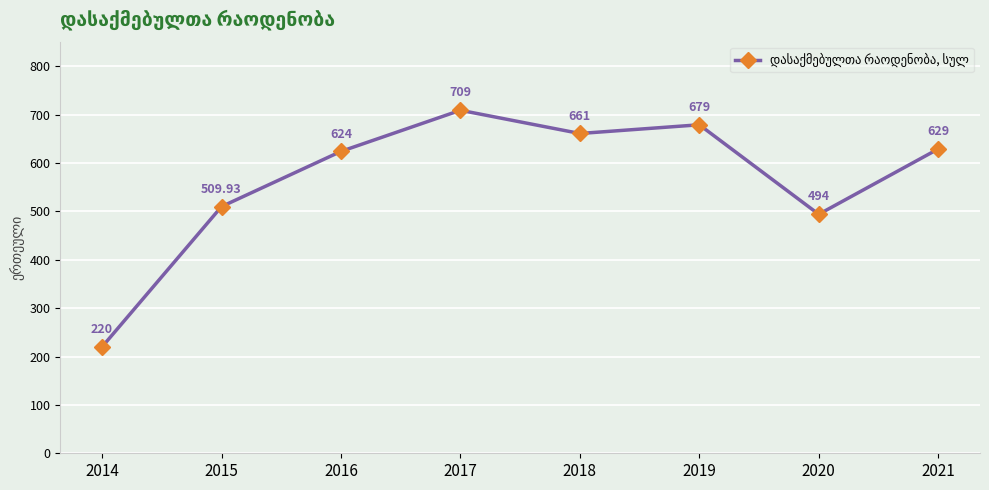

The chart shows a value of 629.0 at 2021. True or false?

True